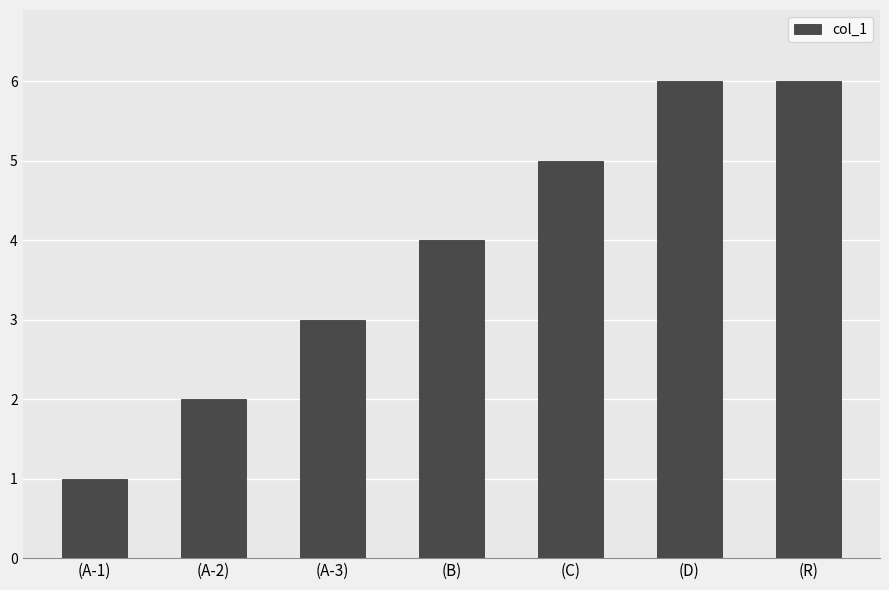

What is the maximum value shown in the chart?

6